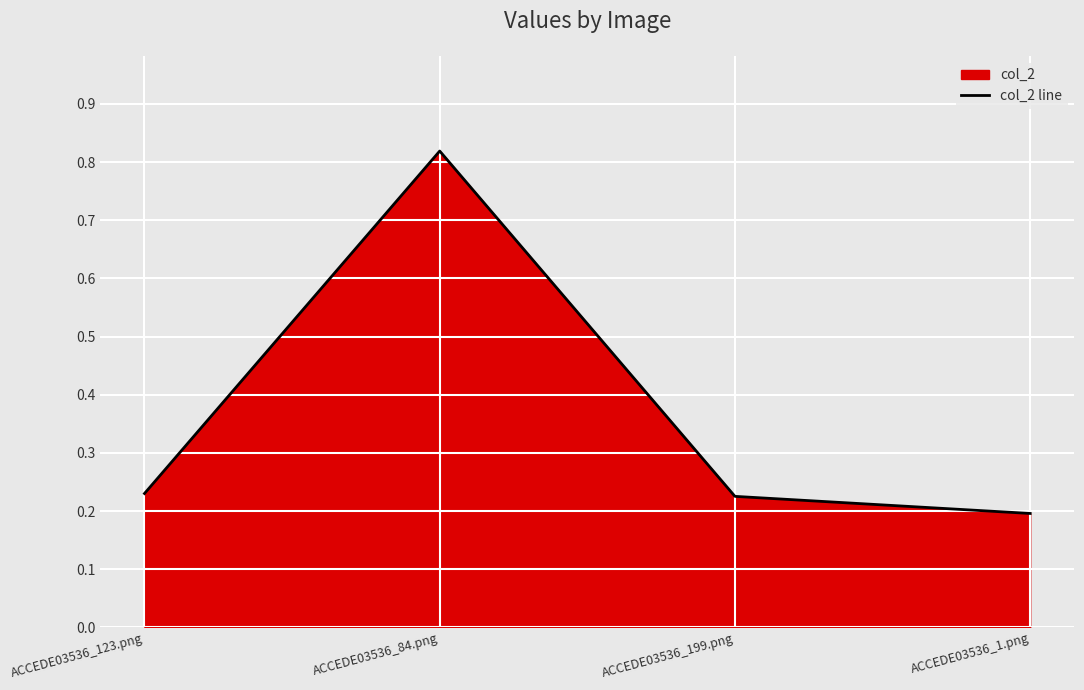

How many categories are shown in the chart?

4